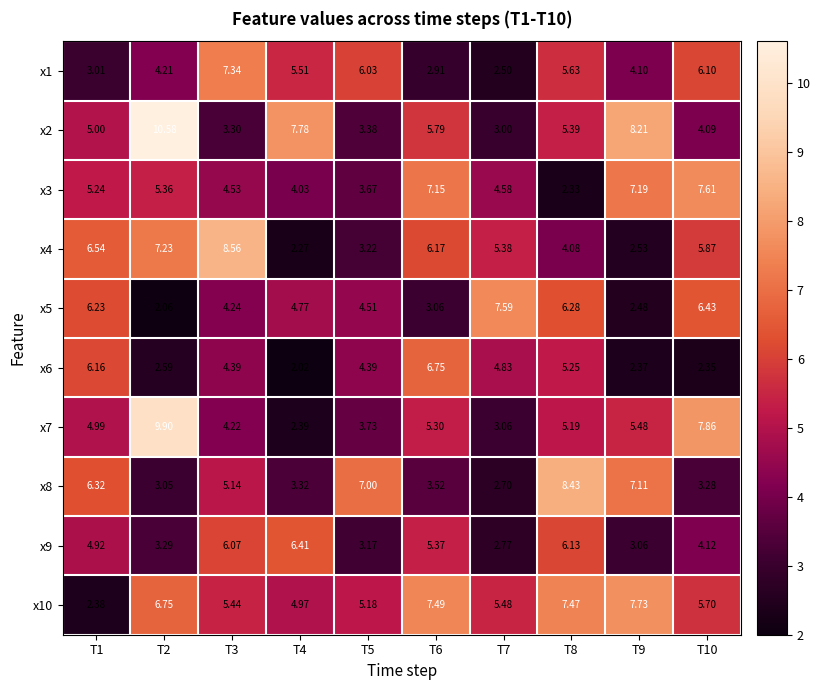

What is the spread (max minus min) of values at T8?

6.1